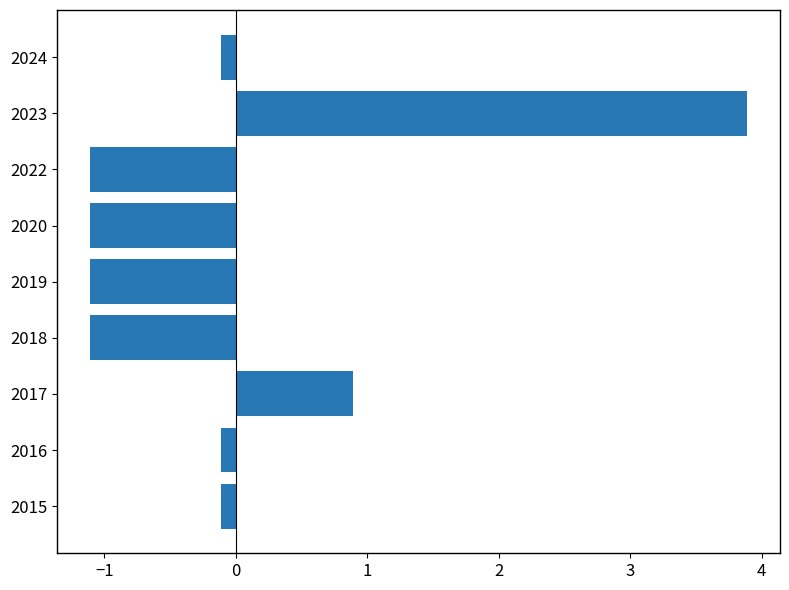

What is the greatest value displayed?

3.9